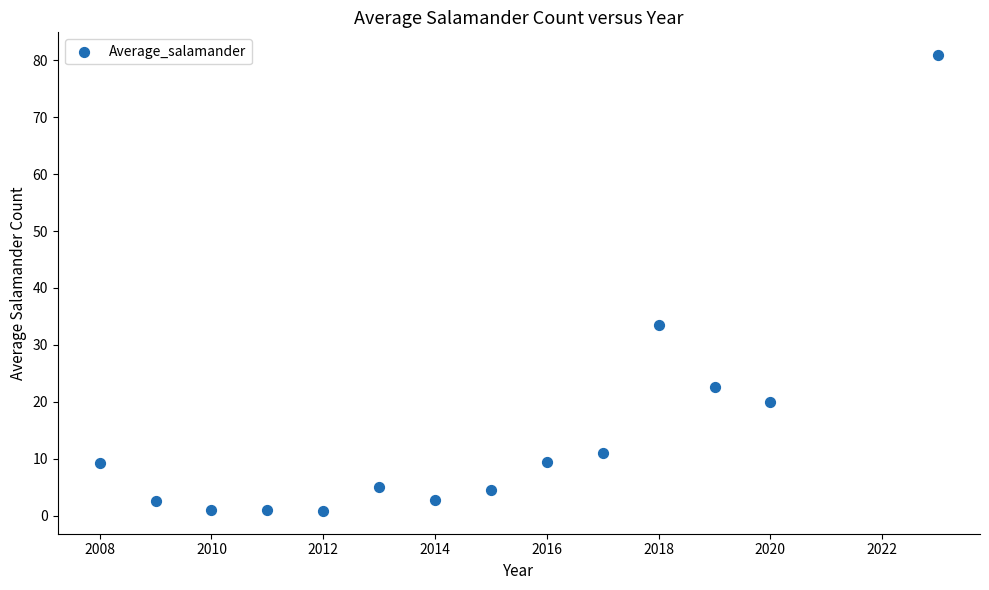

What Y value in the scatter plot is closest to 40?

33.6